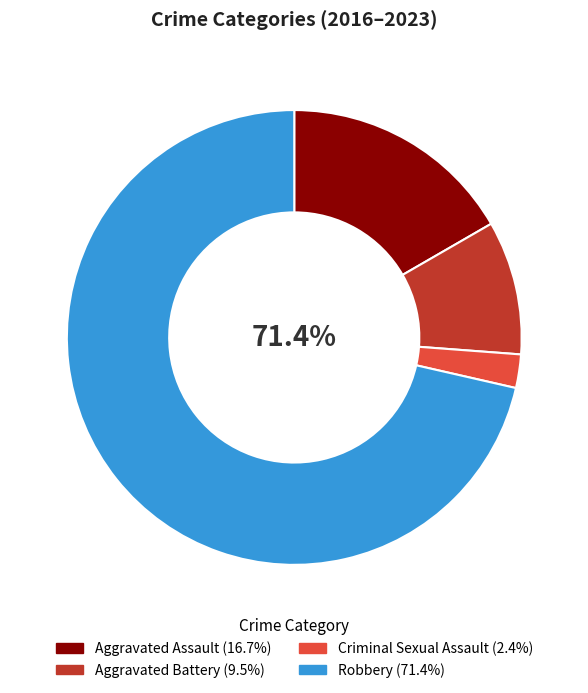

Which category has the biggest portion of the pie?

Robbery